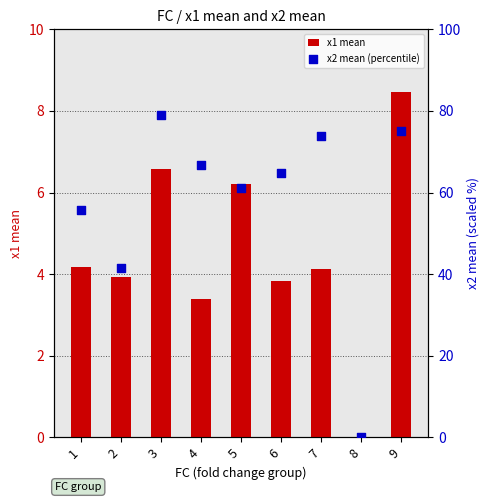

What are all the series names shown in the legend?

x1 mean, x2 mean (percentile)